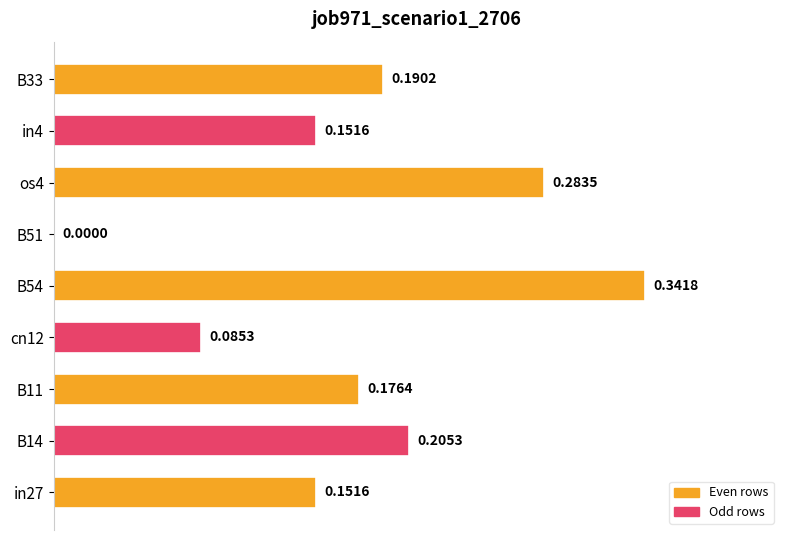

What is the sum of the values at os4 and B14?

0.5